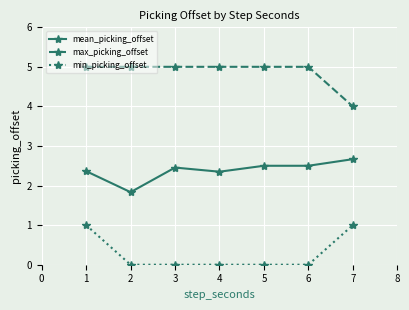

Does the chart display data point markers on the line(s)?

Yes